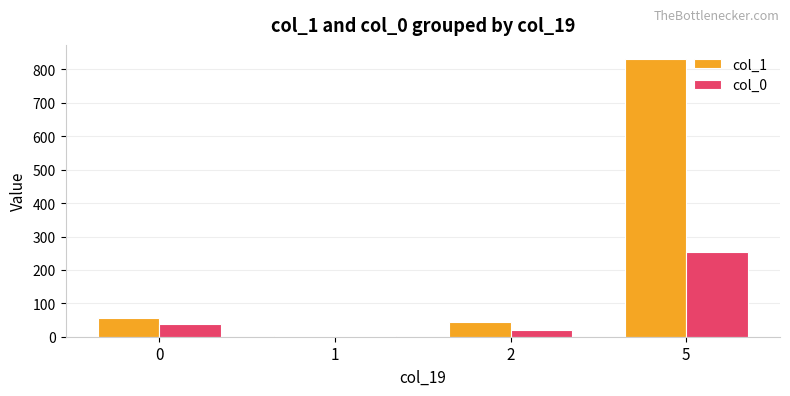

Is the value of col_0 at 0 greater than the value of col_1 at 5?

No